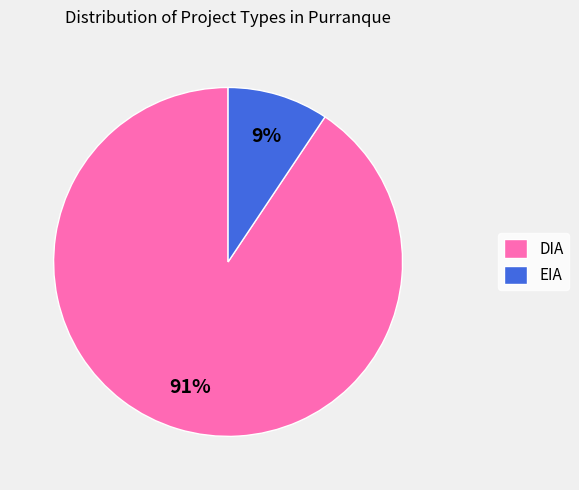

Between EIA and DIA, which is larger?

DIA